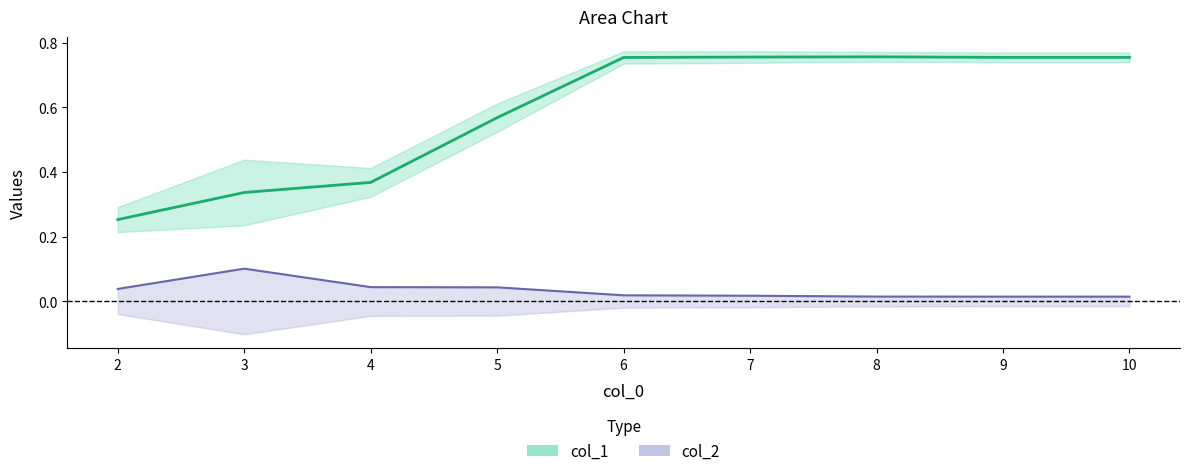

True or false: col_2 and col_1 intersect in this chart.

False